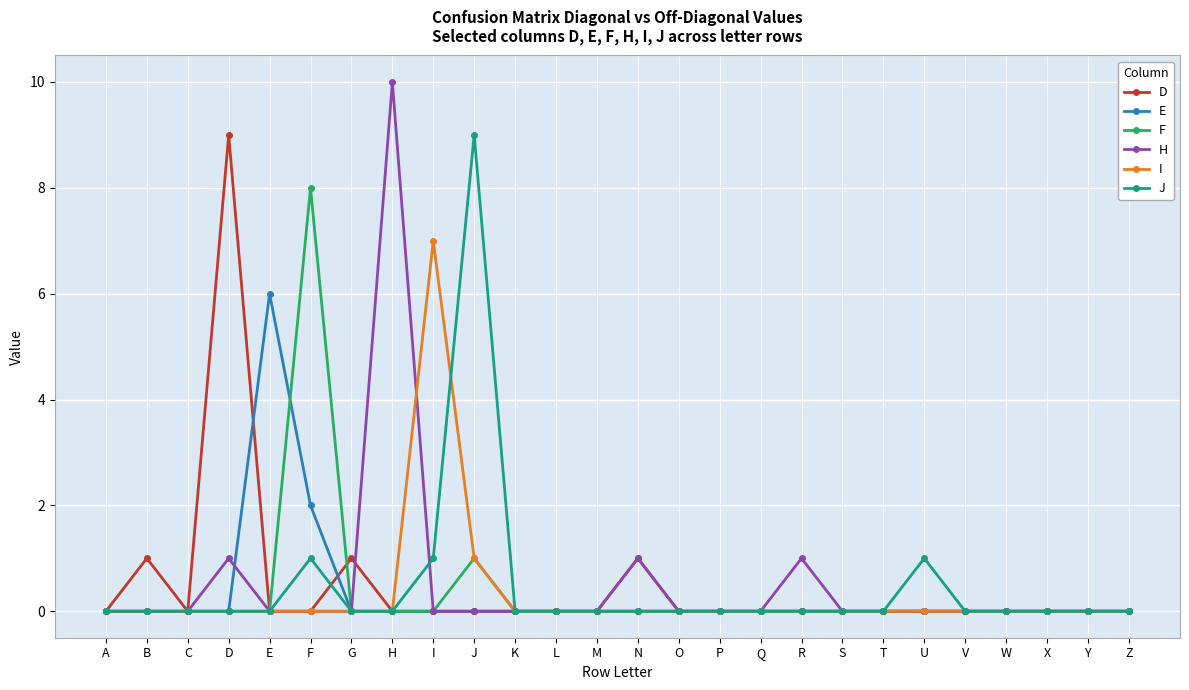

Which series has the widest spread of values?

H